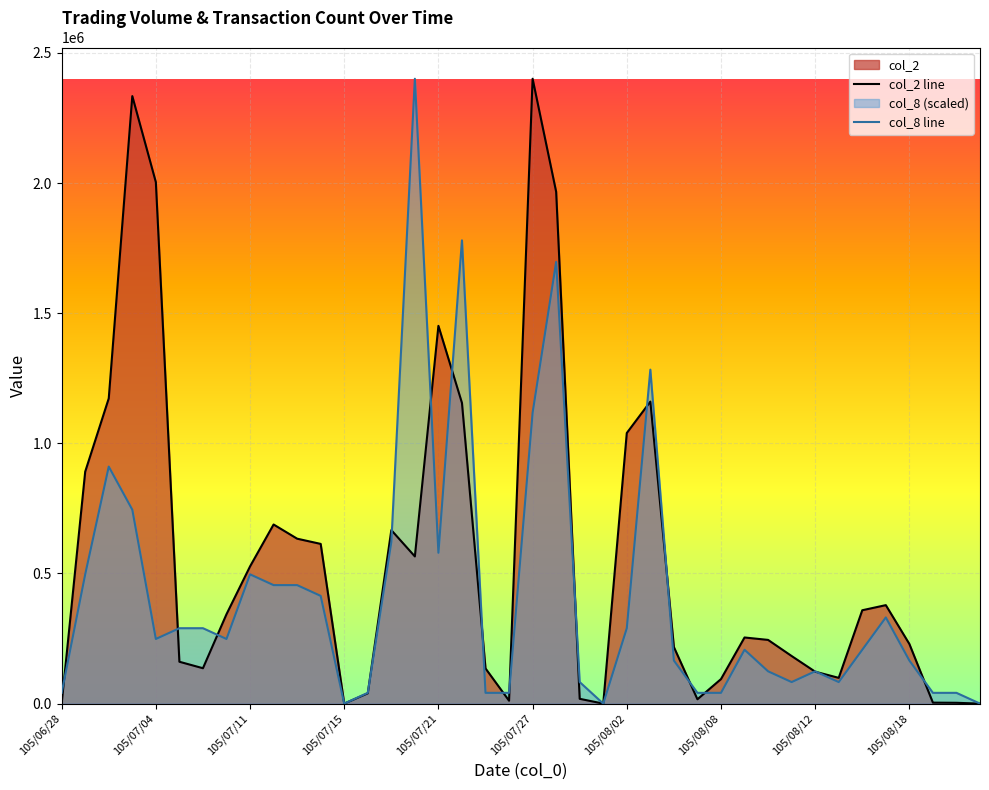

What is the total value across all series at 10?

1089035.5